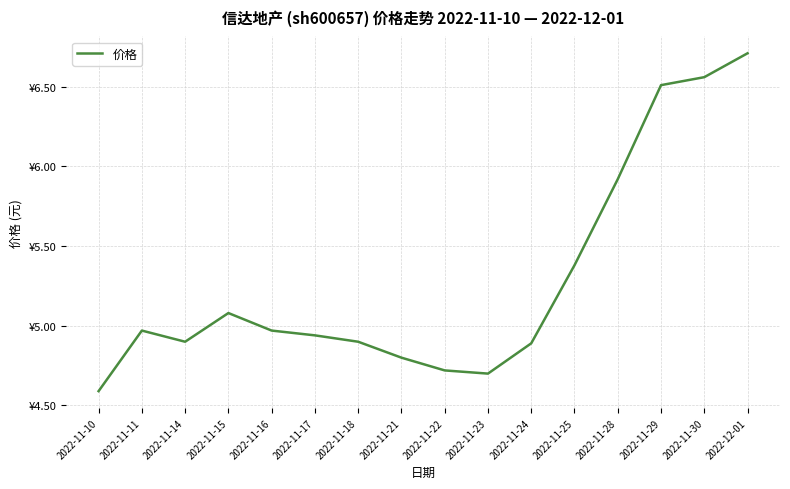

Does the chart have visible grid lines?

Yes